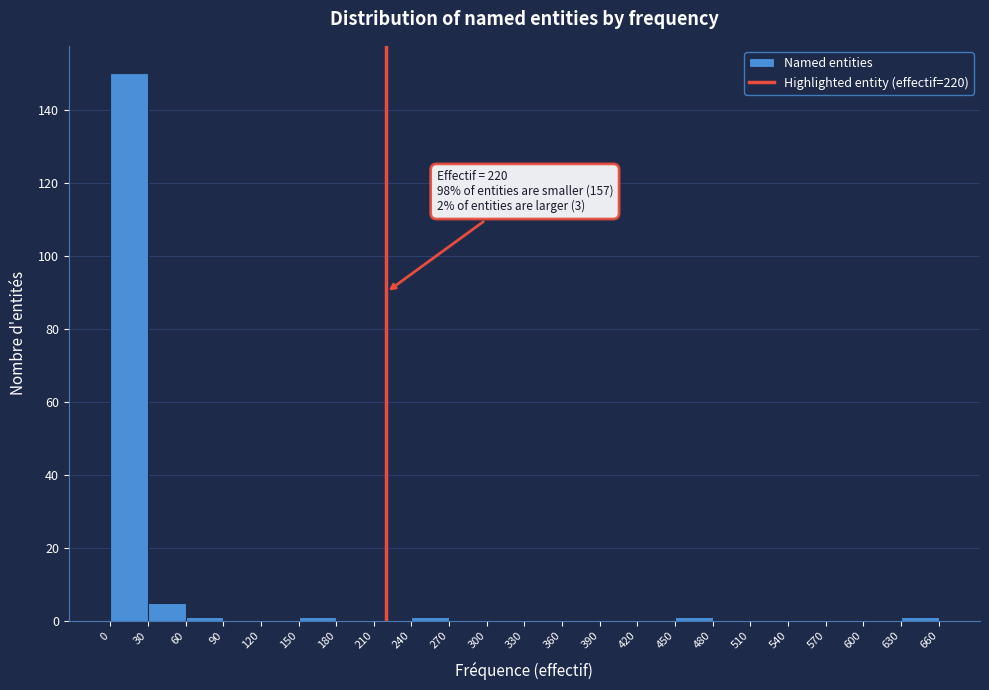

Over which range of the x-axis is the bar tallest?

0 to 30